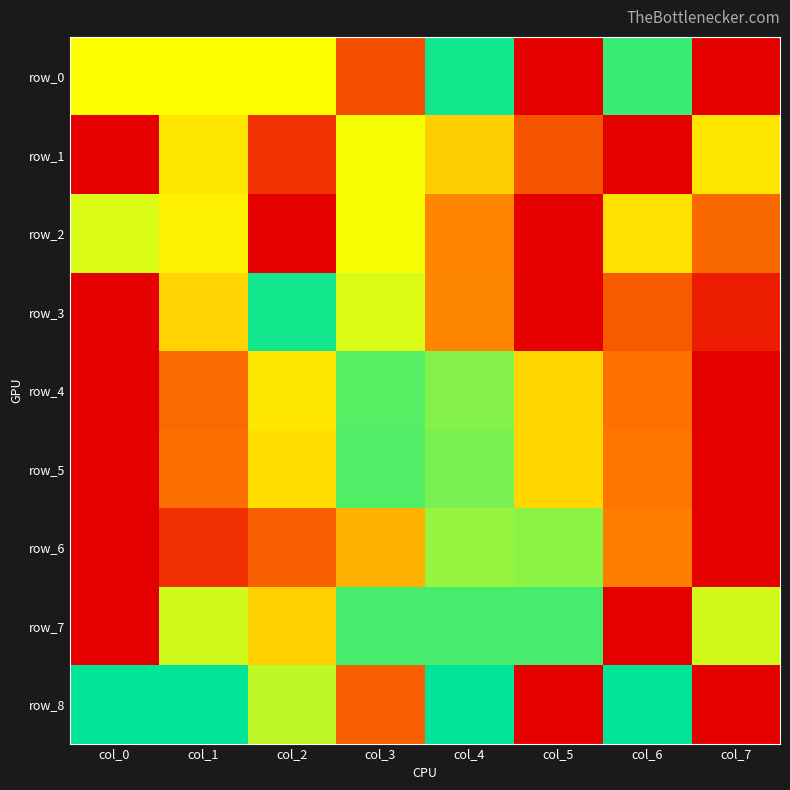

Is the value of row_0 at col_2 greater than the value of row_5 at col_4?

Yes